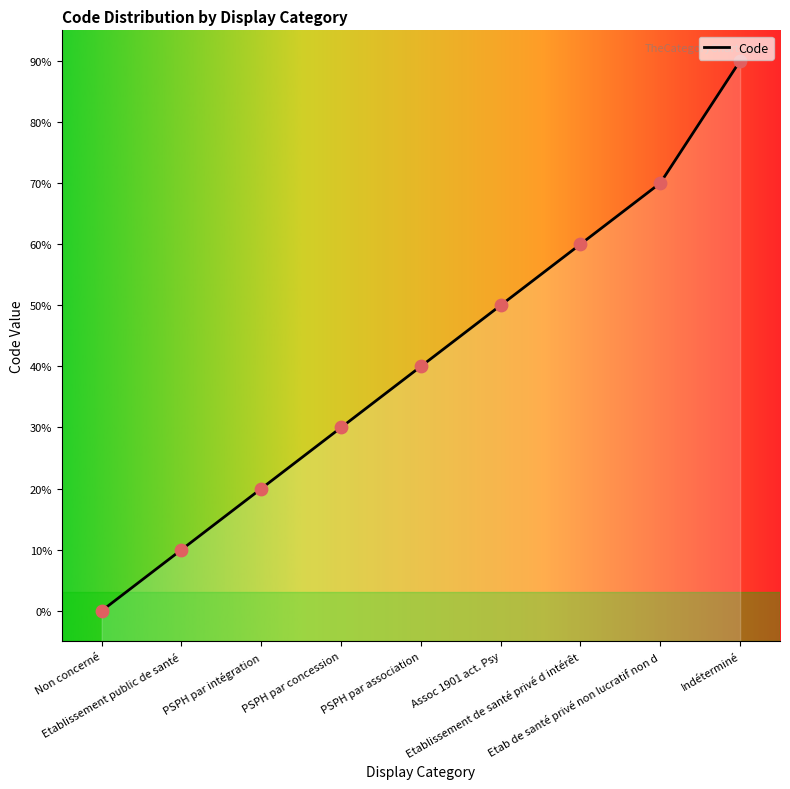

Which has a higher value, Assoc 1901 act. Psy or PSPH par association?

Assoc 1901 act. Psy